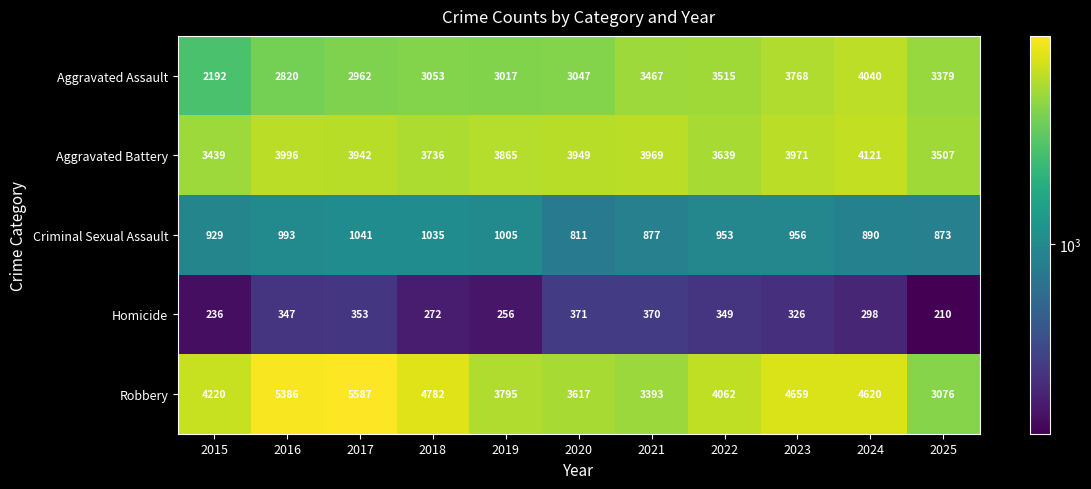

Where is Aggravated Battery nearest to the value 3780?

2018